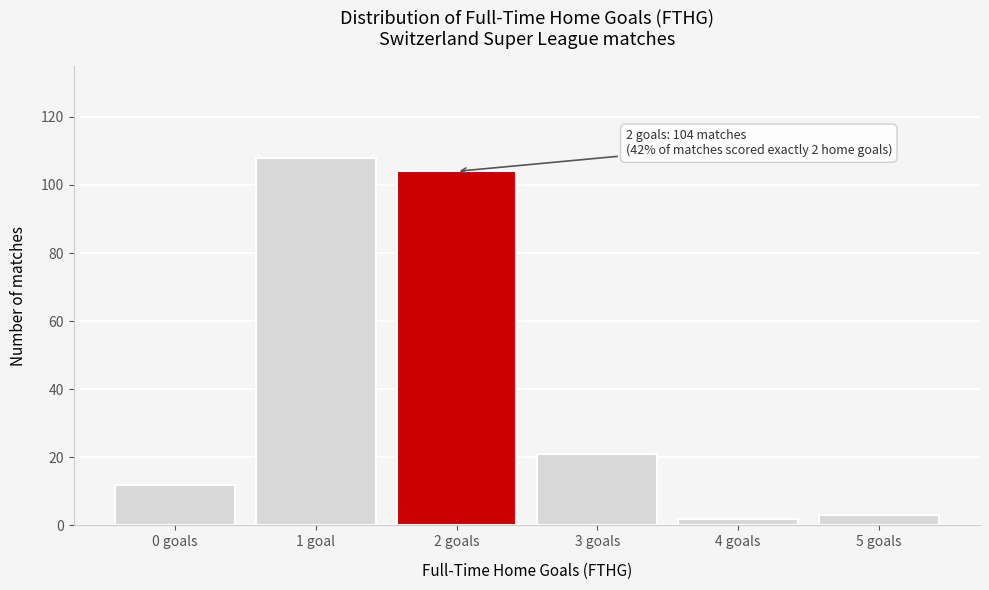

Reading right to left, list all the values displayed in this chart.

5 goals=3	4 goals=2	3 goals=21	2 goals=104	1 goal=108	0 goals=12